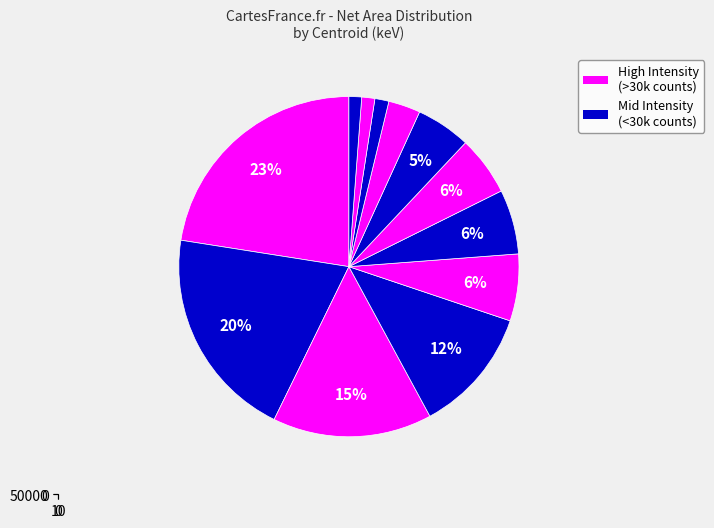

True or false: 698.56 keV accounts for 14% of the total.

False